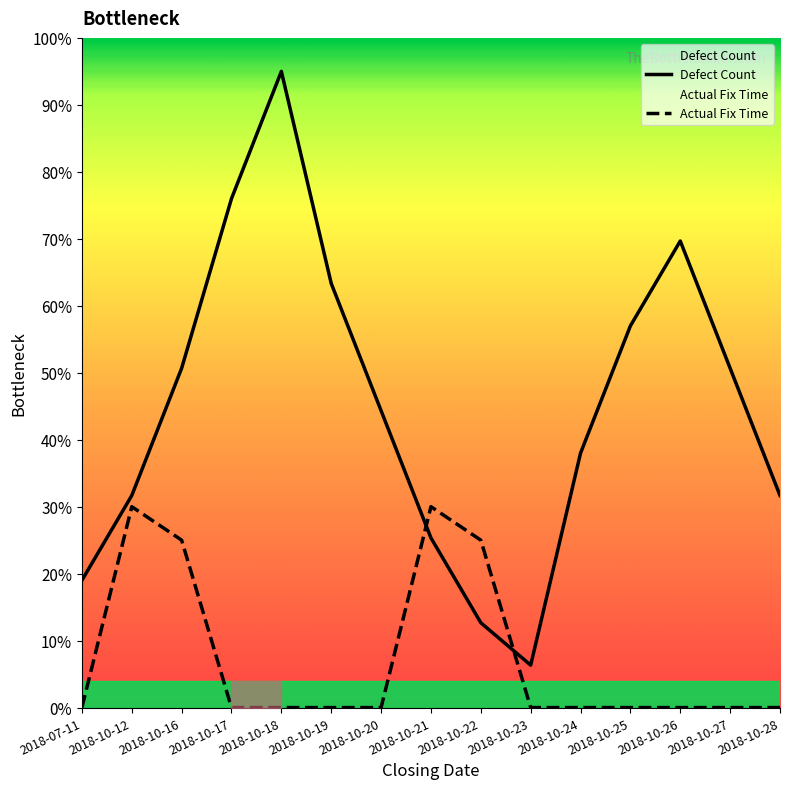

Rank the categories by Defect Count value from lowest to highest.

2018-10-23, 2018-10-22, 2018-07-11, 2018-10-21, 2018-10-12, 2018-10-28, 2018-10-24, 2018-10-20, 2018-10-16, 2018-10-27, 2018-10-25, 2018-10-19, 2018-10-26, 2018-10-17, 2018-10-18